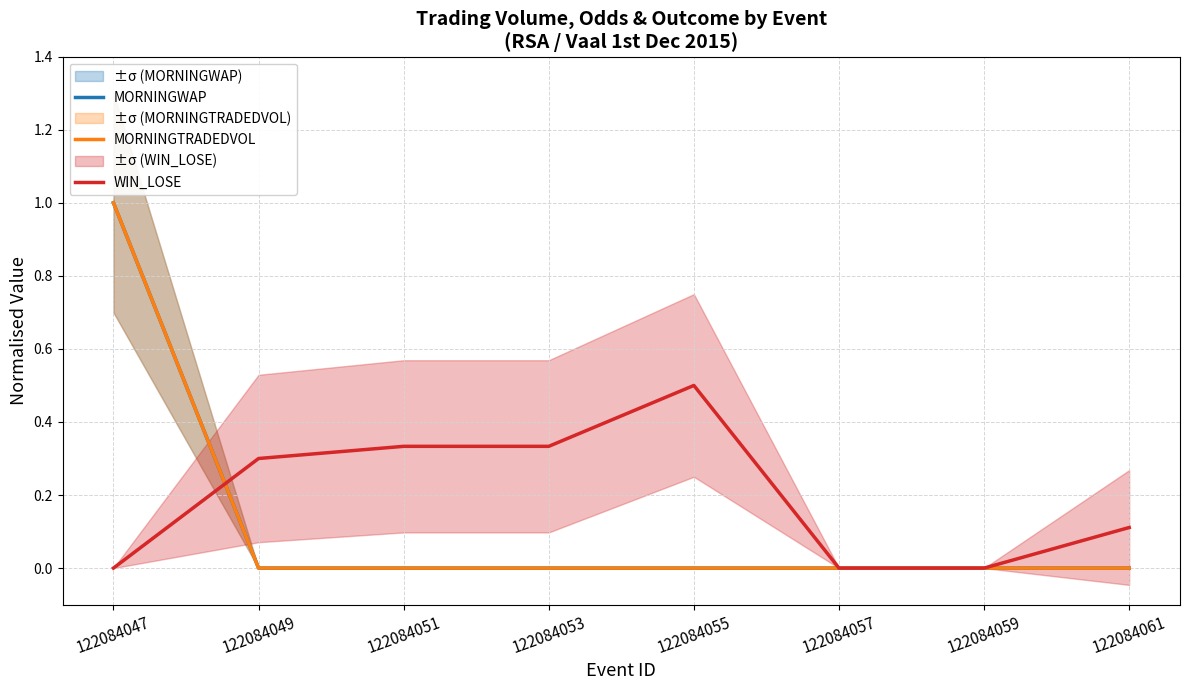

Reading left to right, what are all the values shown in this chart?

MORNINGWAP: 1.0	0.0	0.0	0.0	0.0	0.0	0.0	0.0
MORNINGTRADEDVOL: 1.0	0.0	0.0	0.0	0.0	0.0	0.0	0.0
WIN_LOSE: 0.0	0.3	0.3	0.3	0.5	0.0	0.0	0.1